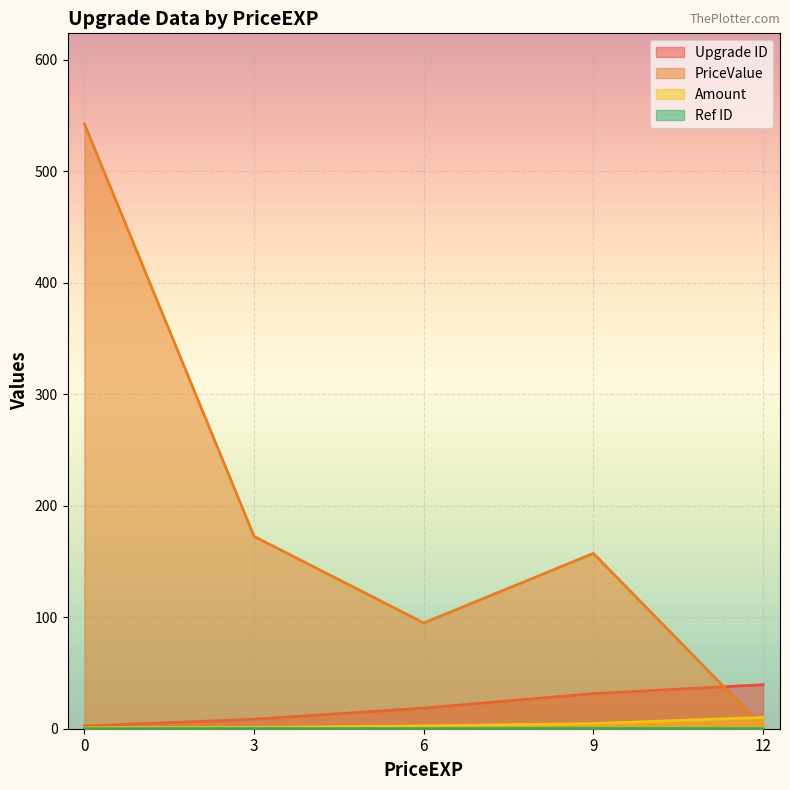

How many values in the Ref ID series exceed 0?

2